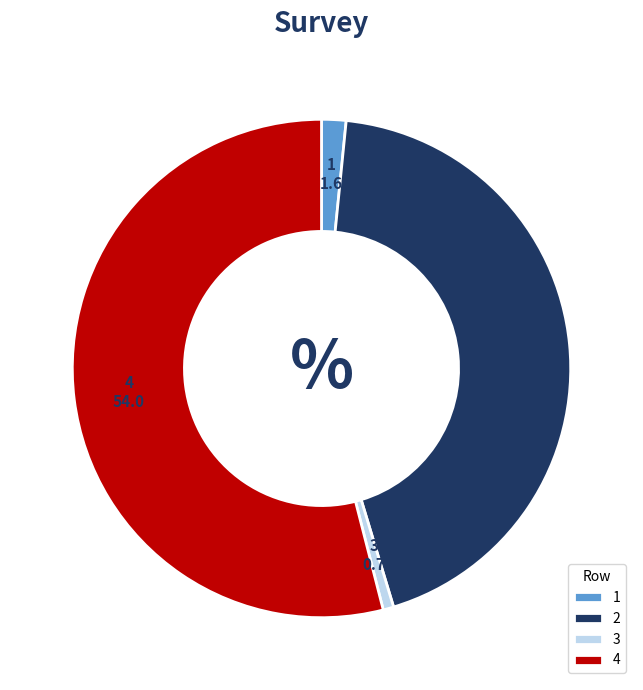

What is the smallest slice in the pie chart?

3